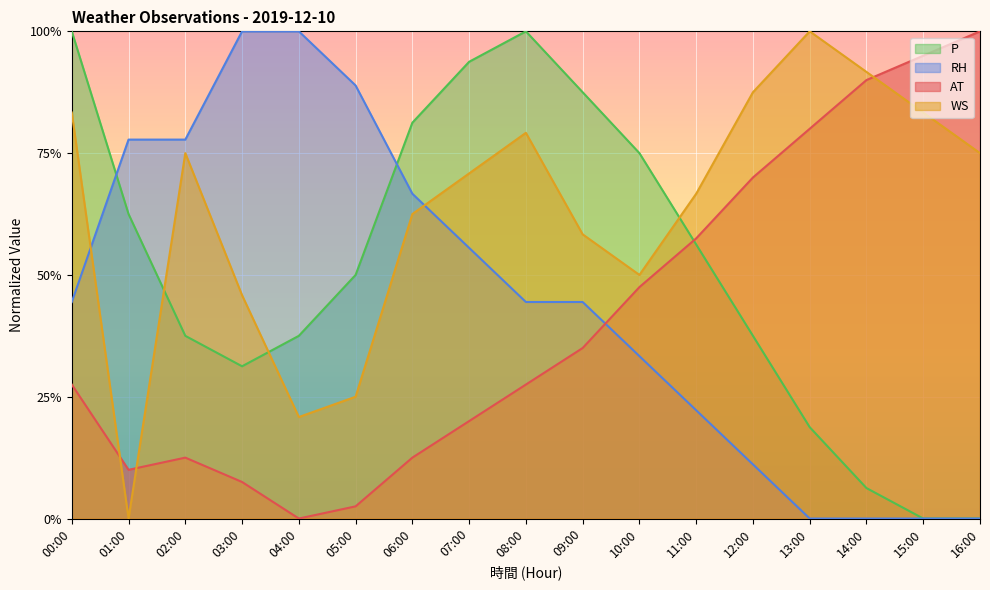

After their last crossing, which series has the higher values: AT or WS?

AT